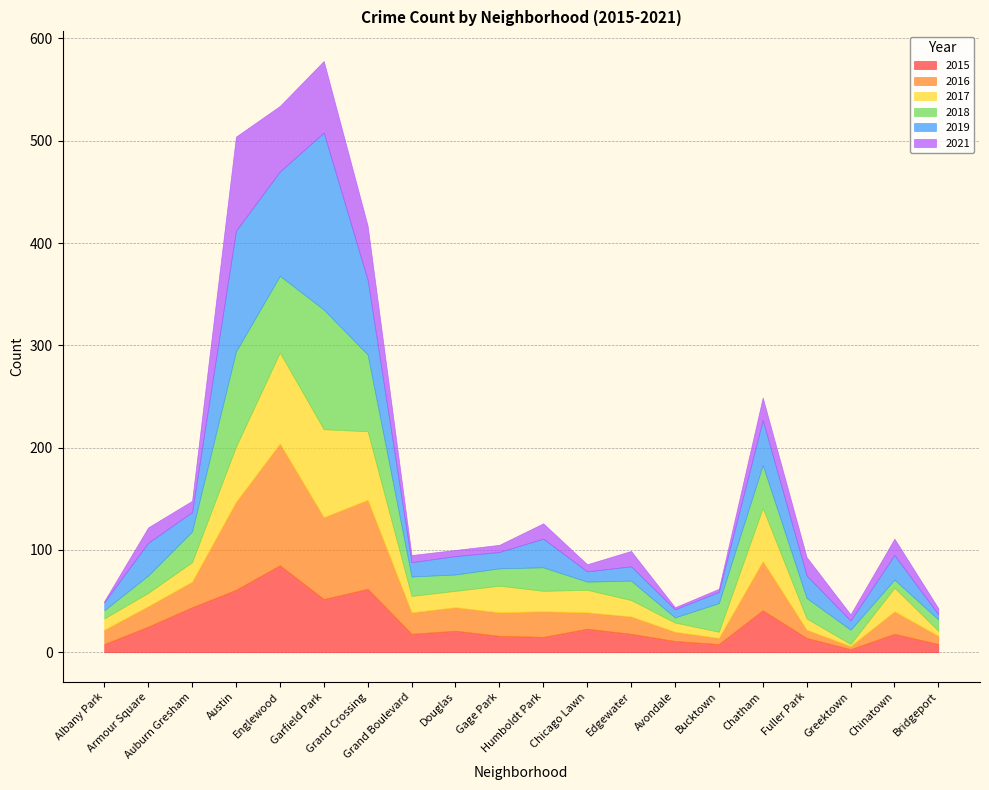

Is it true that 2018 equals 16 at Douglas?

True